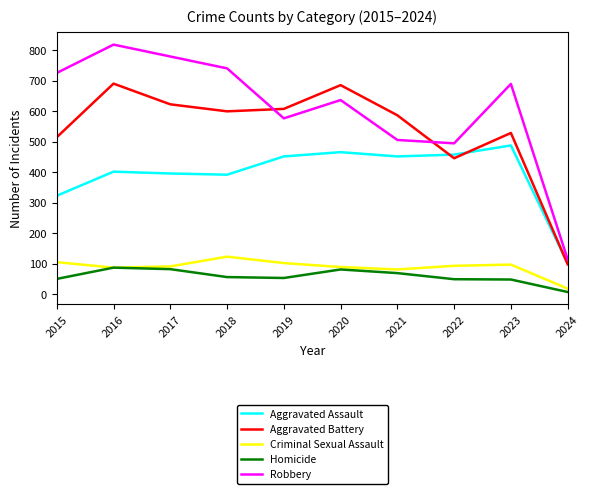

What is the difference between the second highest and minimum values in the Aggravated Battery series?

588